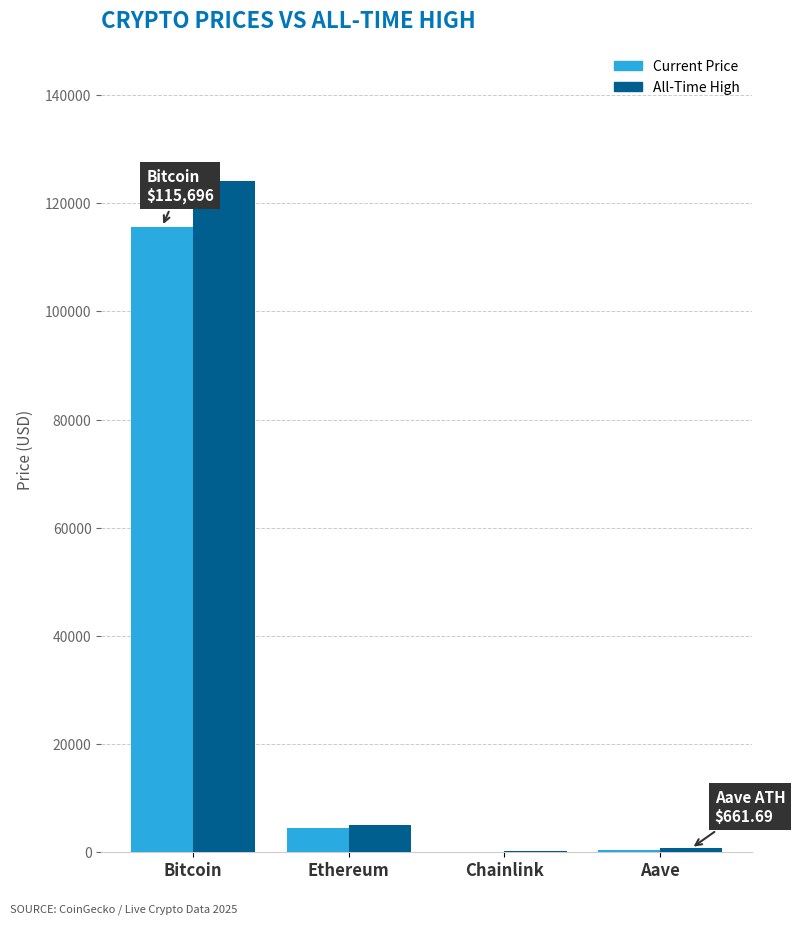

Count the number of categories in the chart.

4